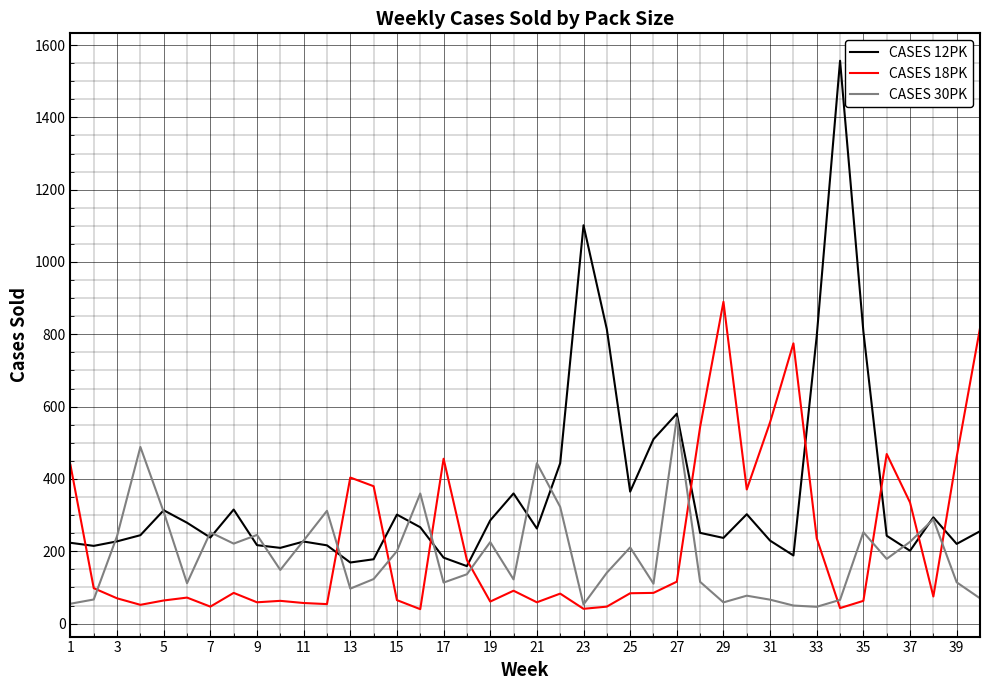

List the series in order of their peak value, lowest first.

CASES 30PK, CASES 18PK, CASES 12PK